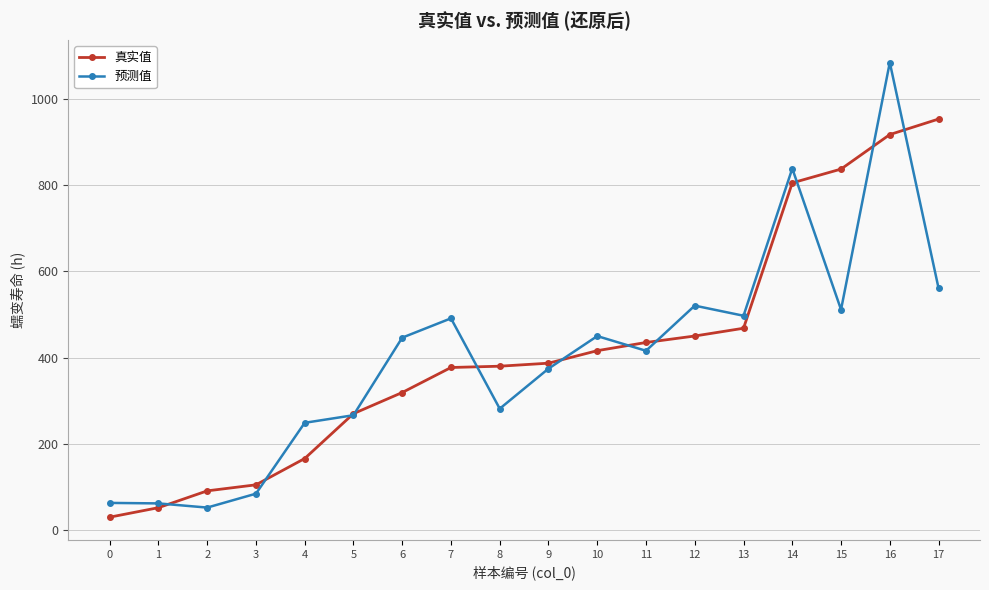

Which series has the largest range (max minus min)?

预测值